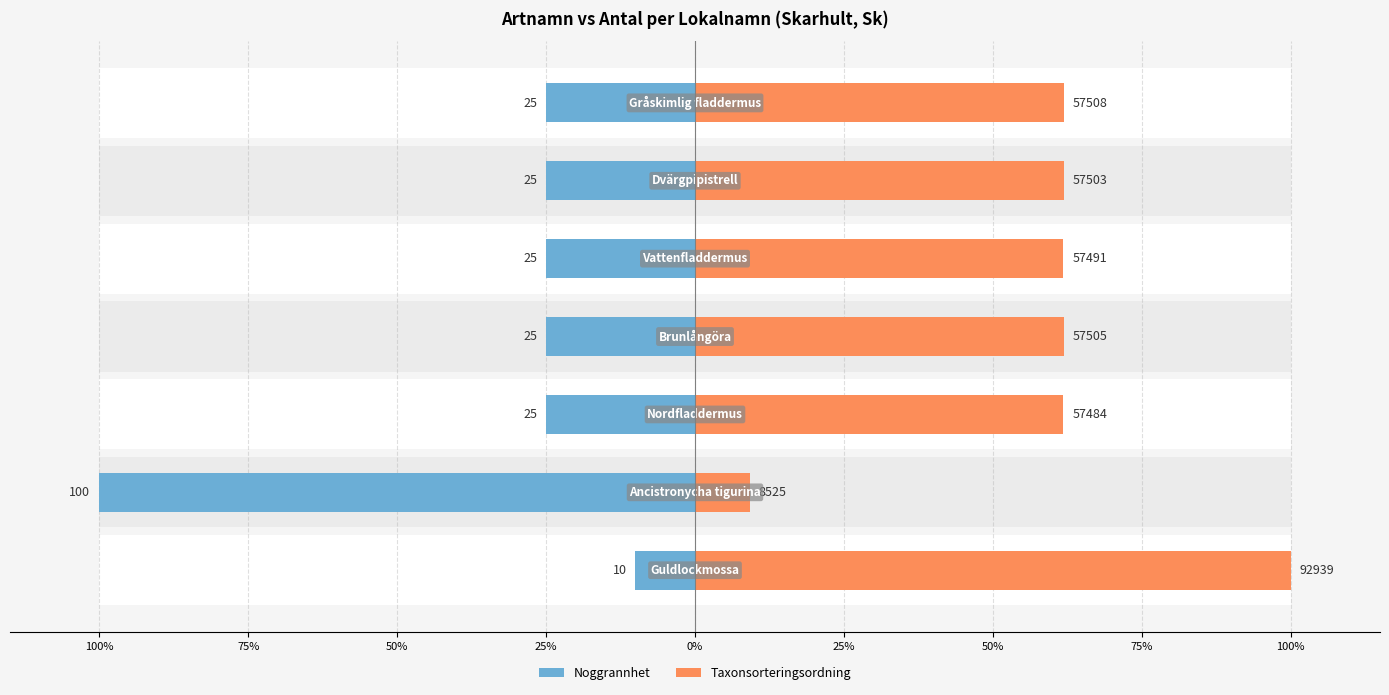

What is the difference between the second highest and minimum values in the Taxonsorteringsordning series?

52.7